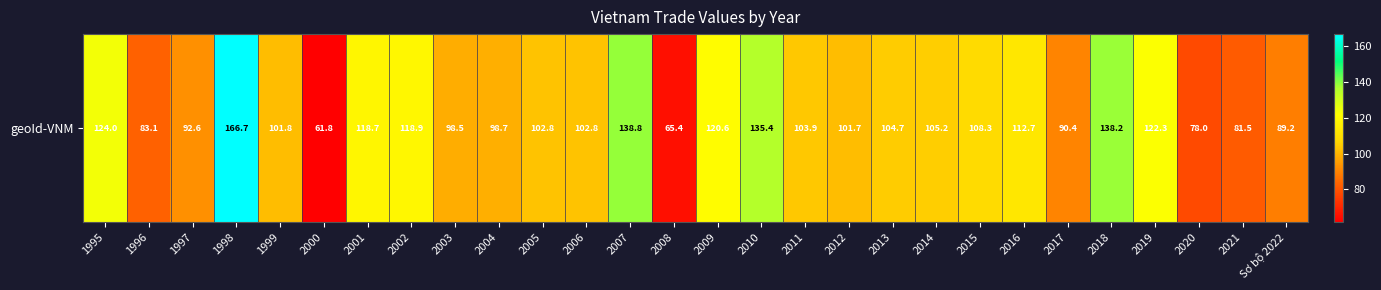

How many categories are shown in the chart?

28